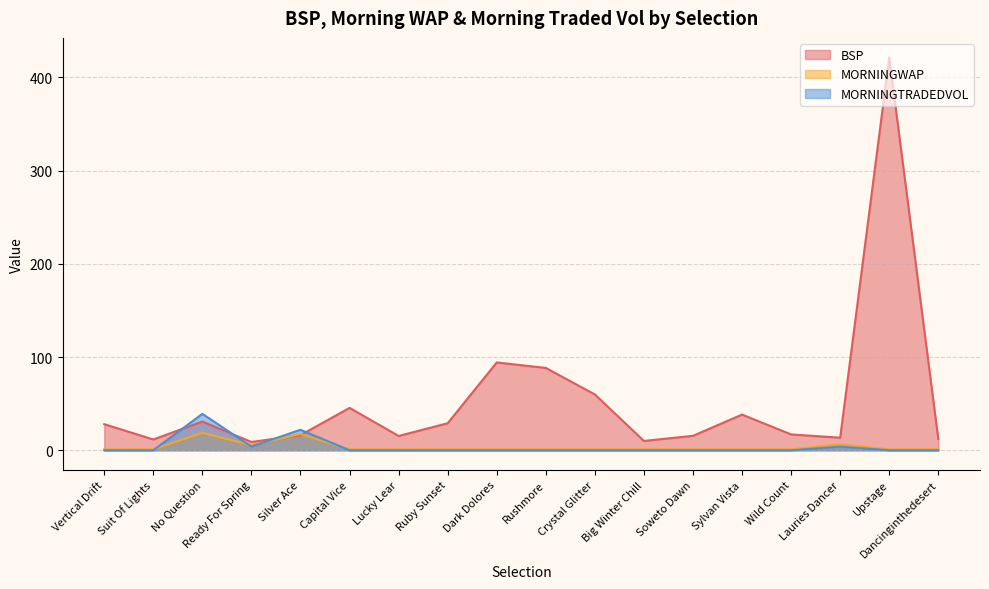

What is the label of the 4th point from the right?

Wild Count